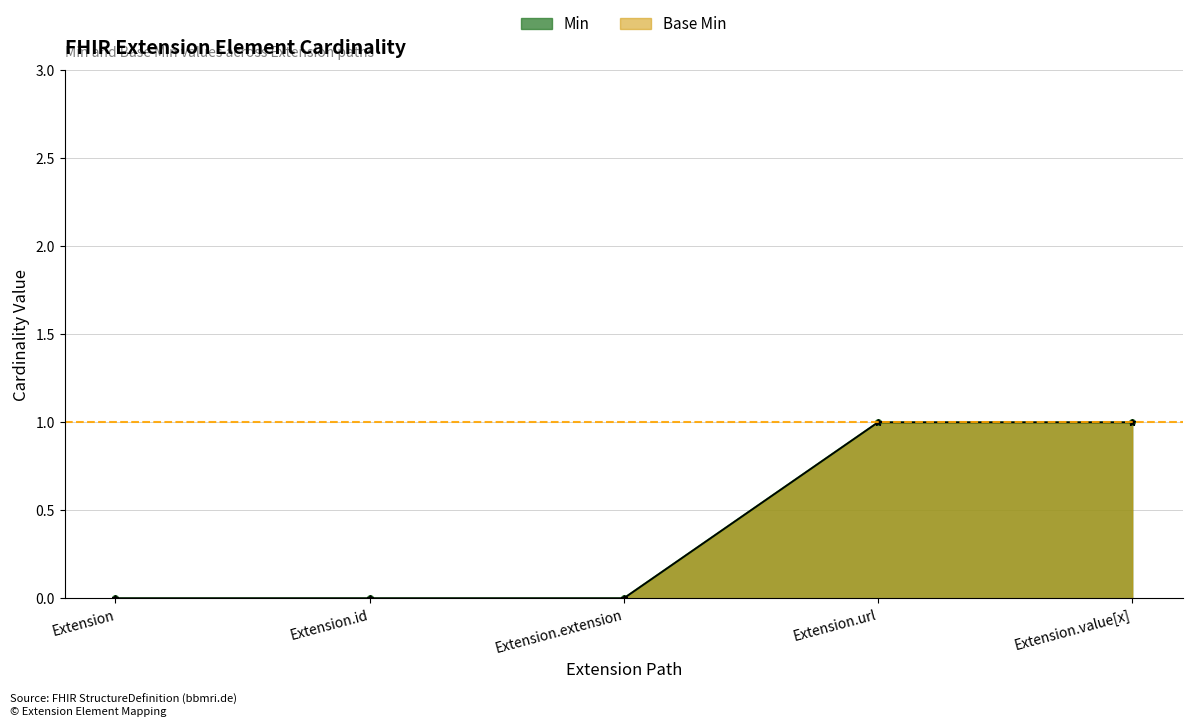

What is the label of the 5th point from the right?

Extension